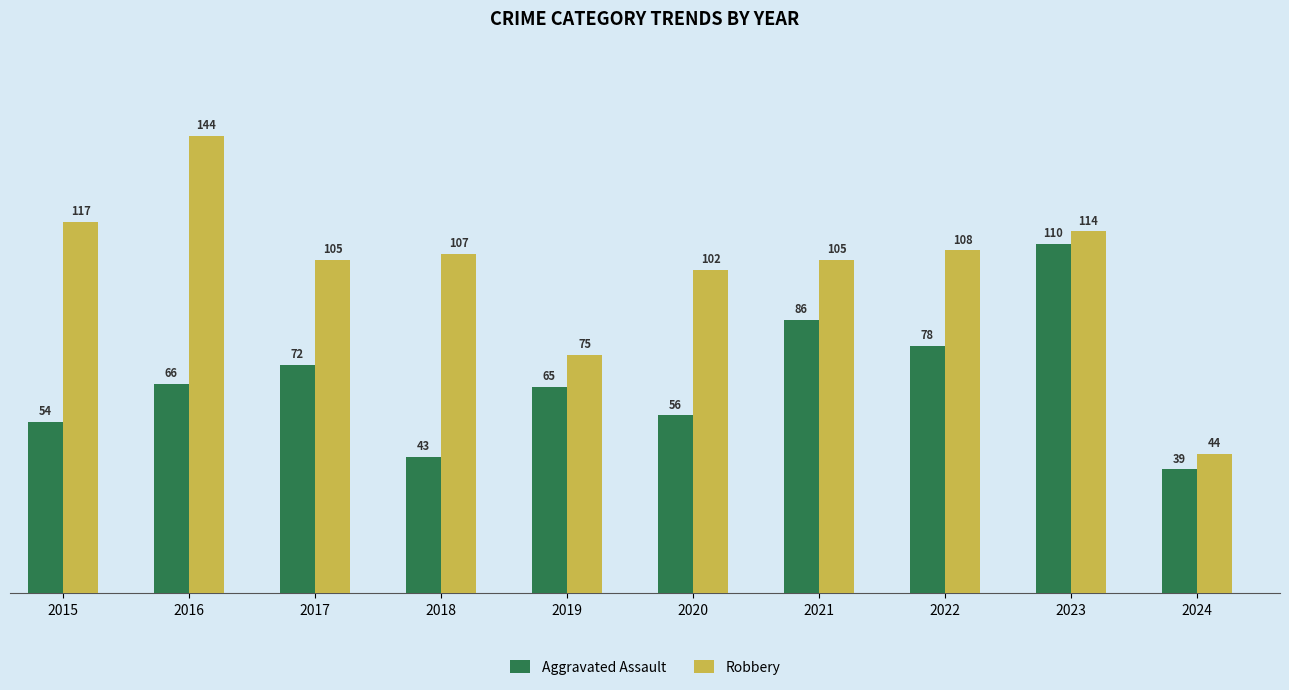

The Aggravated Assault series shows 54 at 2015. True or false?

True